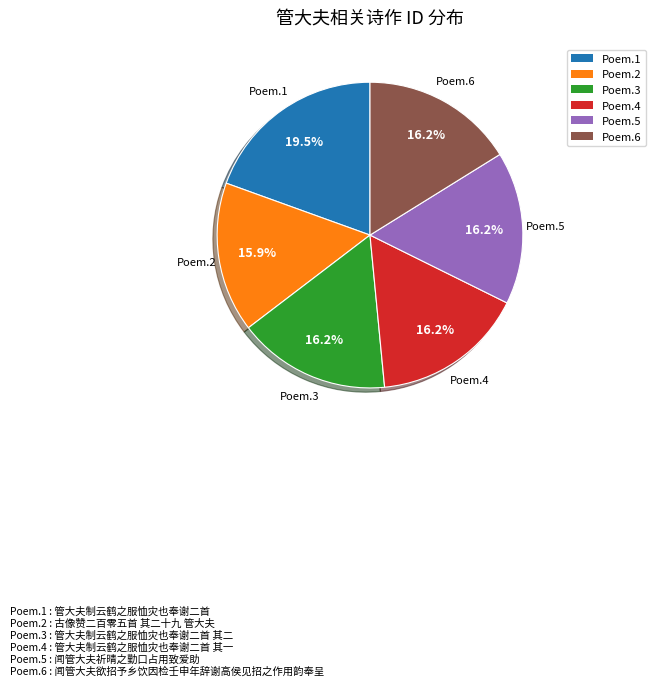

Is there a majority slice in this chart?

No